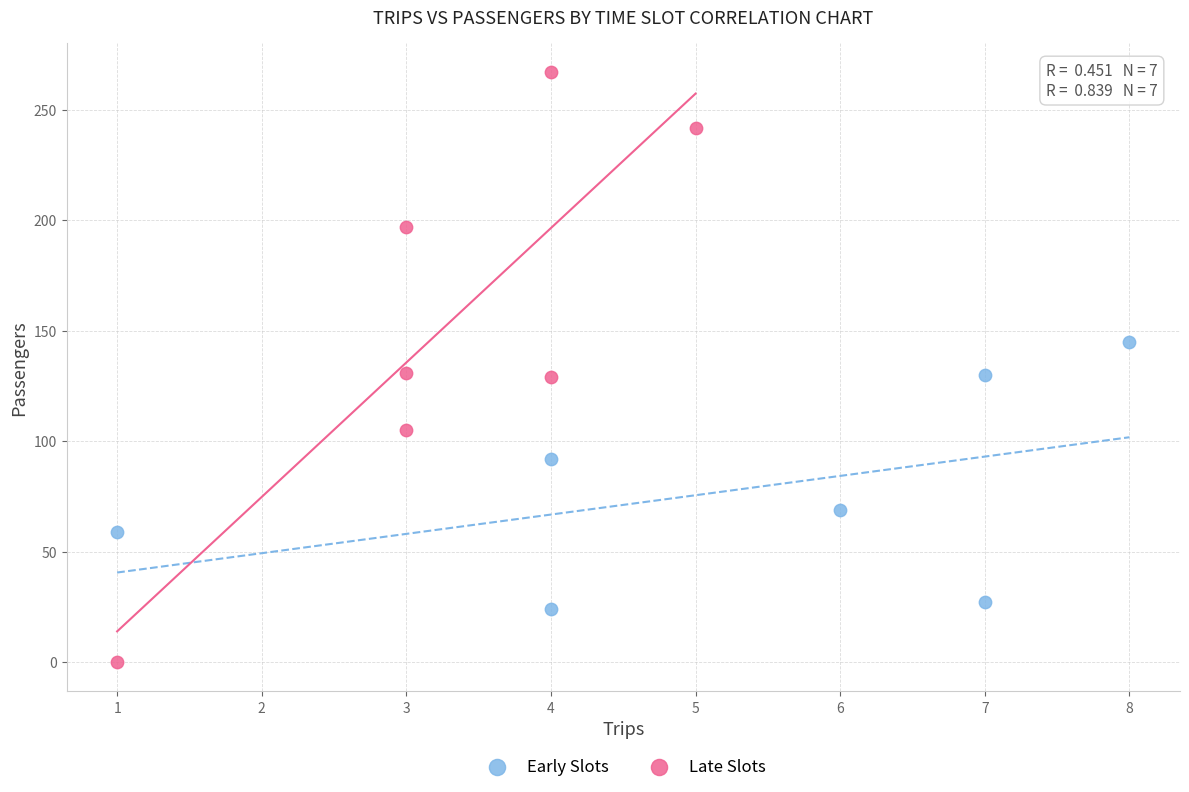

Which series has the largest Y range (max minus min)?

Late Slots